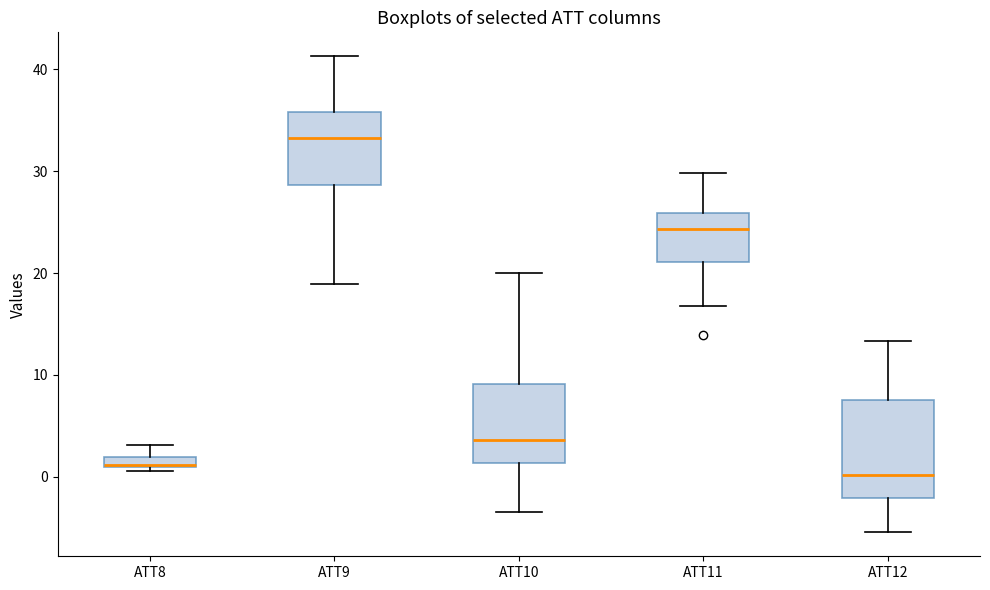

Where does the median line of the box for ATT9 sit on the y-axis? The values are not printed on the chart, so give them approximately, as read against the axis.

33